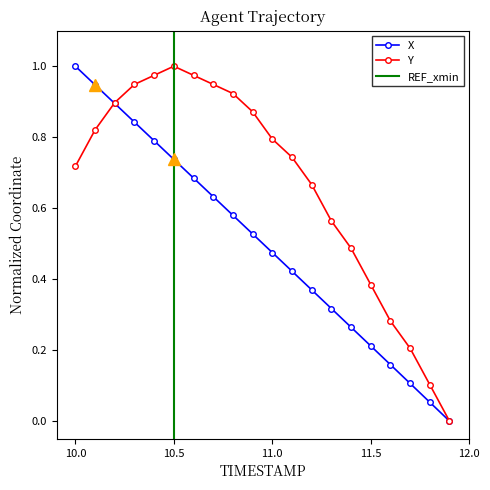

At which category does Y reach its first local peak?

10.5